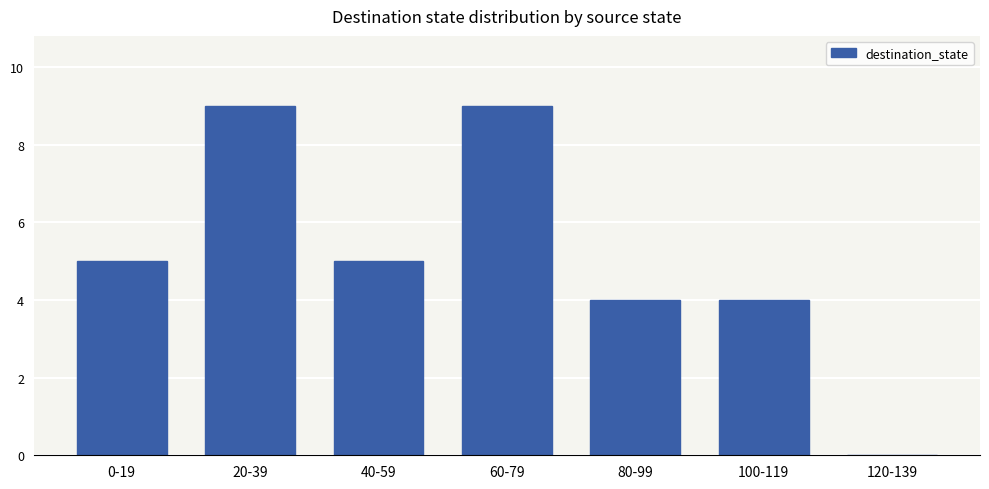

What is the greatest value displayed?

9